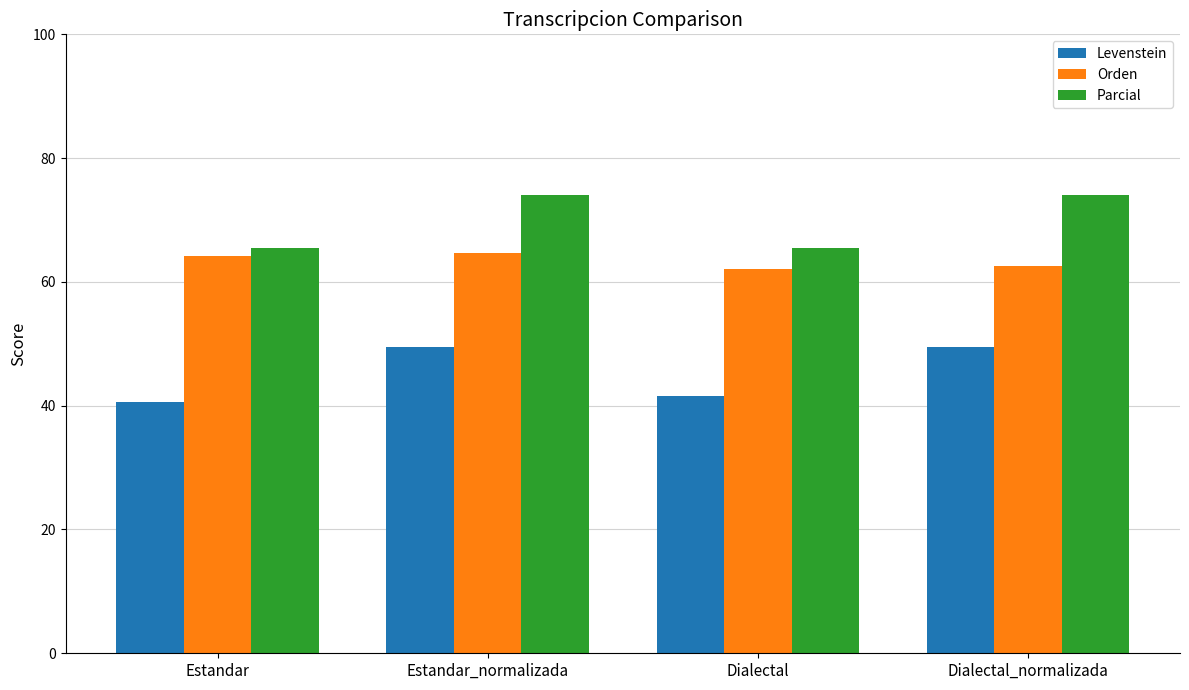

How many series are shown in this chart?

3